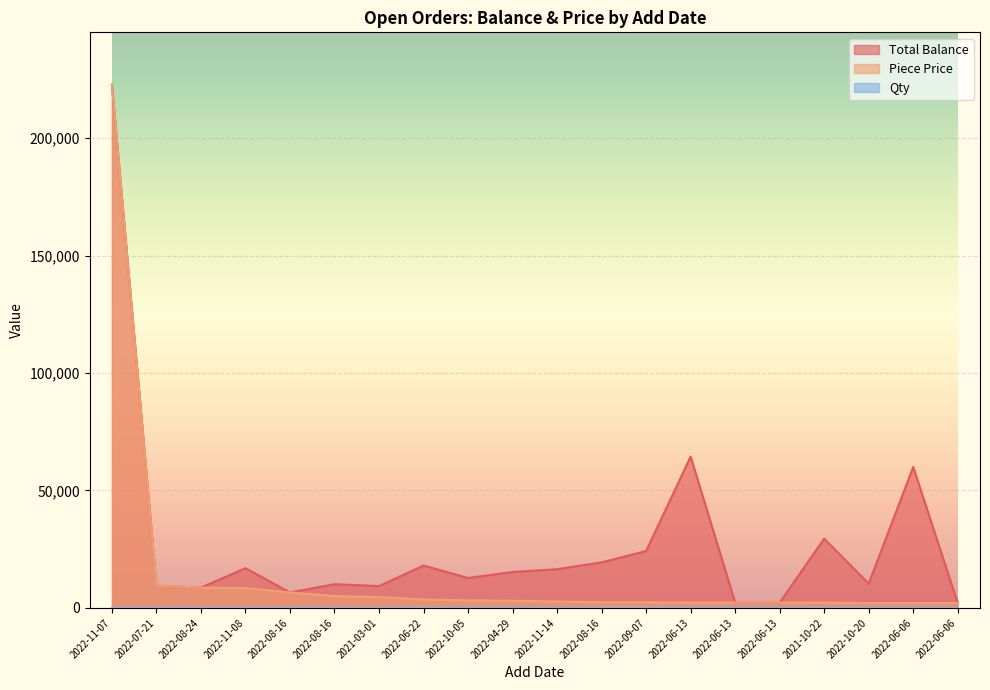

What is the label of the 17th point from the right?

2022-11-08